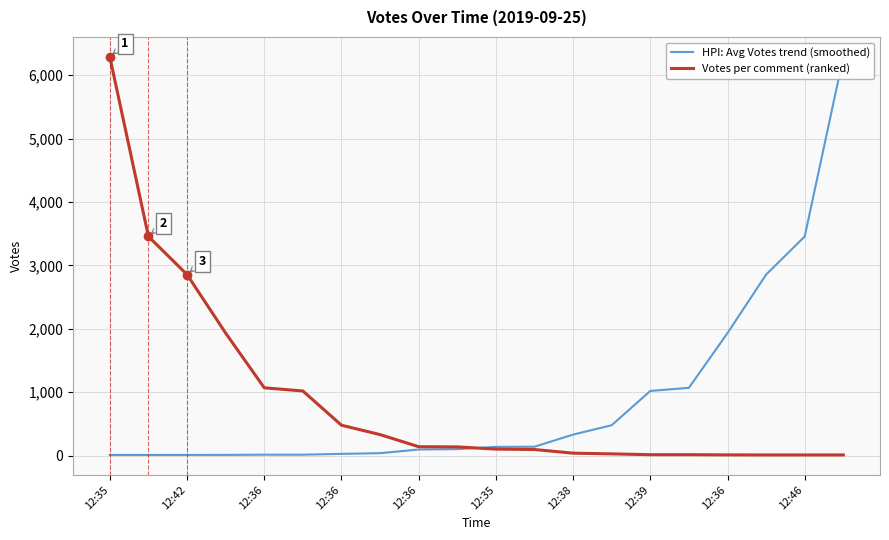

At how many categories does at least one series exceed 4385?

2